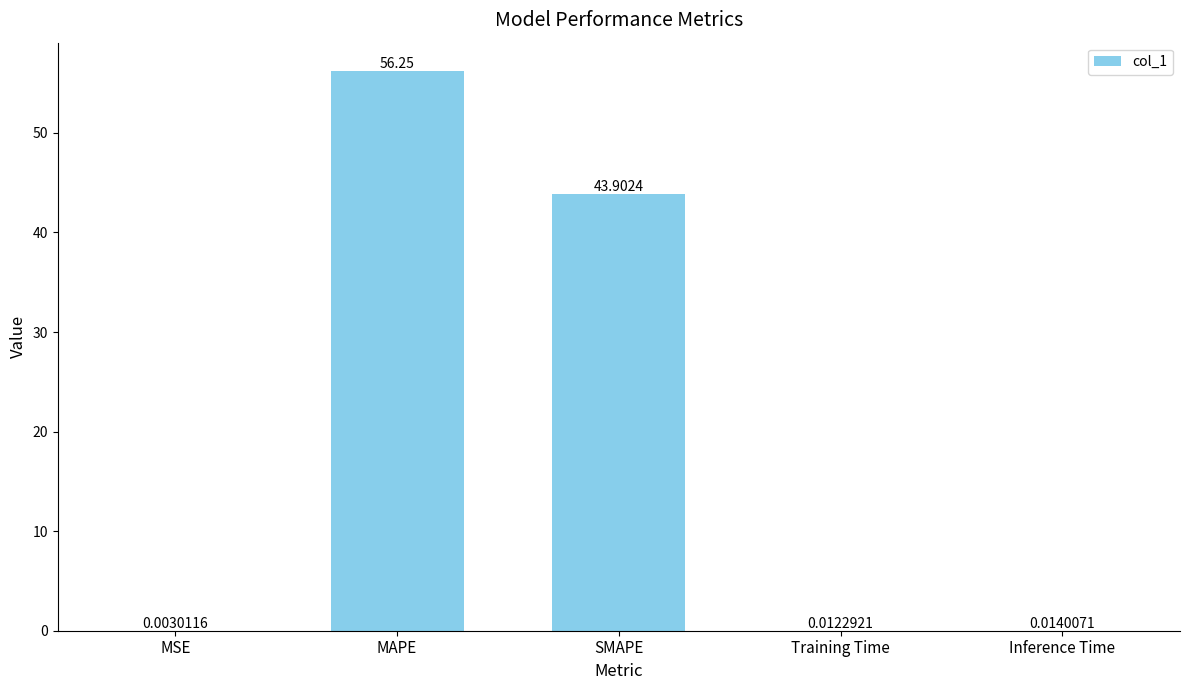

At which category does the chart reach its peak across all series?

MAPE